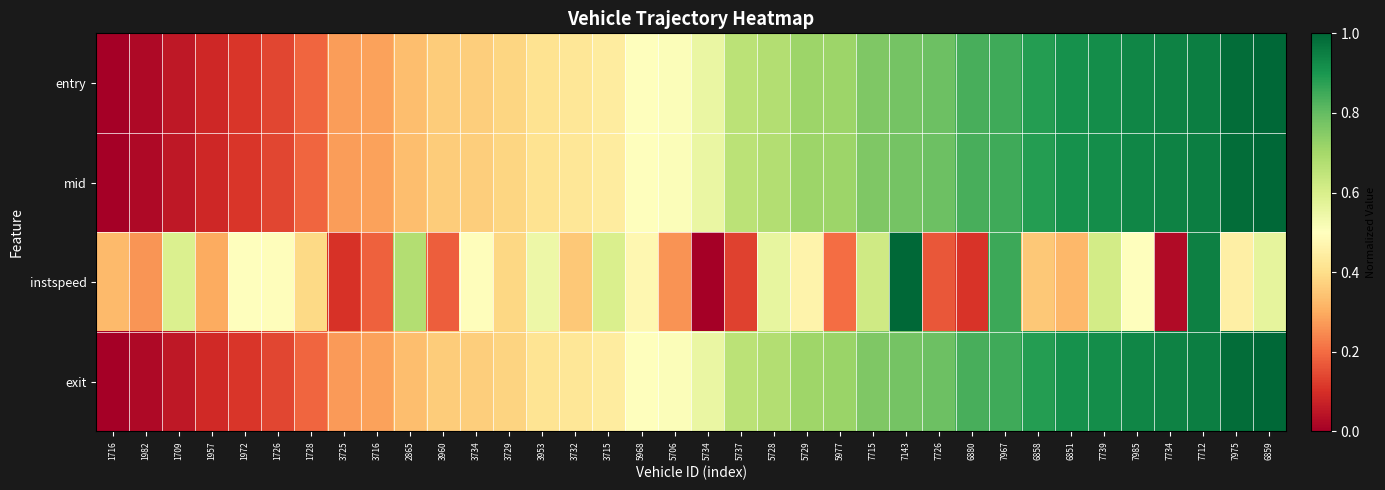

Reading left to right, extract all data points from this chart.

entry: 1716=0.0	1982=0.0	1709=0.1	1957=0.1	1972=0.1	1726=0.1	1728=0.2	3725=0.3	3716=0.3	2865=0.3	3960=0.4	3734=0.4	3729=0.4	3953=0.4	3732=0.4	3715=0.4	5968=0.5	5706=0.5	5734=0.6	5737=0.7	5728=0.7	5729=0.7	5977=0.7	7715=0.8	7143=0.8	7726=0.8	6880=0.8	7967=0.8	6858=0.9	6851=0.9	7739=0.9	7985=0.9	7734=0.9	7712=1.0	7975=1.0	6859=1.0
mid: 1716=0.0	1982=0.0	1709=0.1	1957=0.1	1972=0.1	1726=0.1	1728=0.2	3725=0.3	3716=0.3	2865=0.3	3960=0.4	3734=0.4	3729=0.4	3953=0.4	3732=0.4	3715=0.4	5968=0.5	5706=0.5	5734=0.6	5737=0.7	5728=0.7	5729=0.7	5977=0.7	7715=0.8	7143=0.8	7726=0.8	6880=0.8	7967=0.8	6858=0.9	6851=0.9	7739=0.9	7985=0.9	7734=0.9	7712=1.0	7975=1.0	6859=1.0
instspeed: 1716=0.3	1982=0.3	1709=0.6	1957=0.3	1972=0.5	1726=0.5	1728=0.4	3725=0.1	3716=0.2	2865=0.7	3960=0.2	3734=0.5	3729=0.4	3953=0.5	3732=0.4	3715=0.6	5968=0.5	5706=0.3	5734=0.0	5737=0.1	5728=0.6	5729=0.5	5977=0.2	7715=0.6	7143=1.0	7726=0.2	6880=0.1	7967=0.9	6858=0.4	6851=0.3	7739=0.6	7985=0.5	7734=0.0	7712=0.9	7975=0.5	6859=0.6
exit: 1716=0.0	1982=0.0	1709=0.1	1957=0.1	1972=0.1	1726=0.1	1728=0.2	3725=0.3	3716=0.3	2865=0.3	3960=0.4	3734=0.4	3729=0.4	3953=0.4	3732=0.4	3715=0.4	5968=0.5	5706=0.5	5734=0.6	5737=0.7	5728=0.7	5729=0.7	5977=0.7	7715=0.8	7143=0.8	7726=0.8	6880=0.8	7967=0.8	6858=0.9	6851=0.9	7739=0.9	7985=0.9	7734=0.9	7712=0.9	7975=1.0	6859=1.0